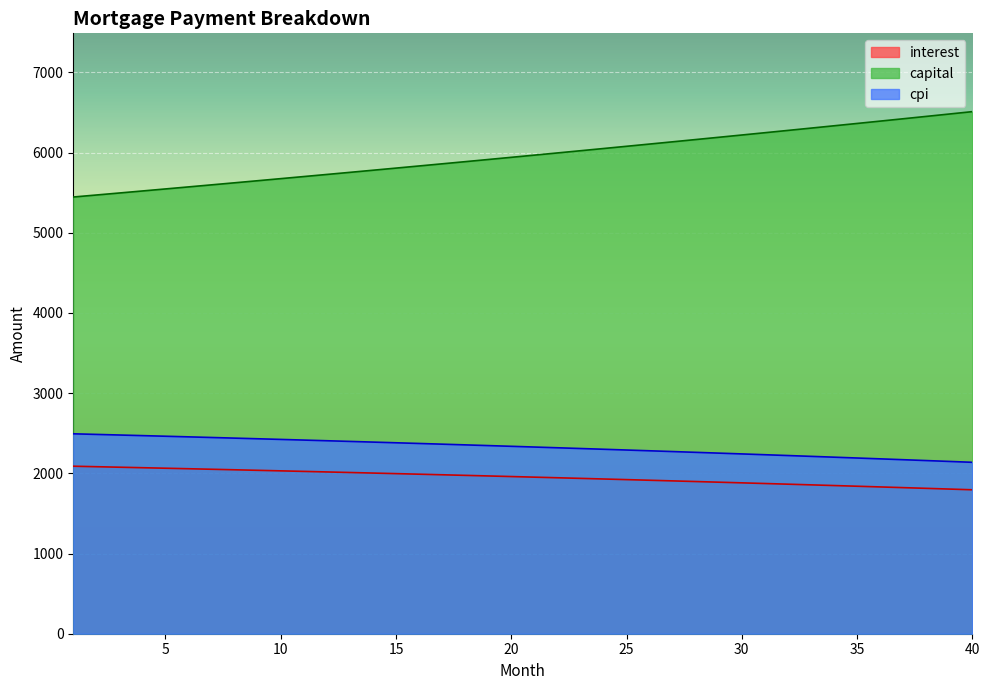

True or false: cpi and interest intersect in this chart.

False